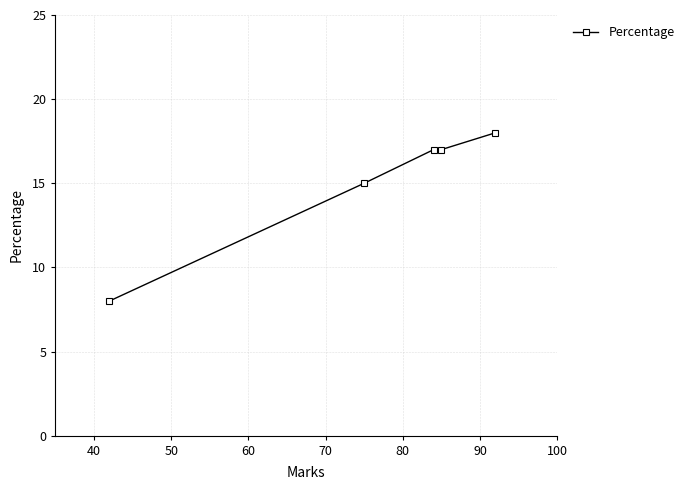

How many lines are shown in the chart?

1